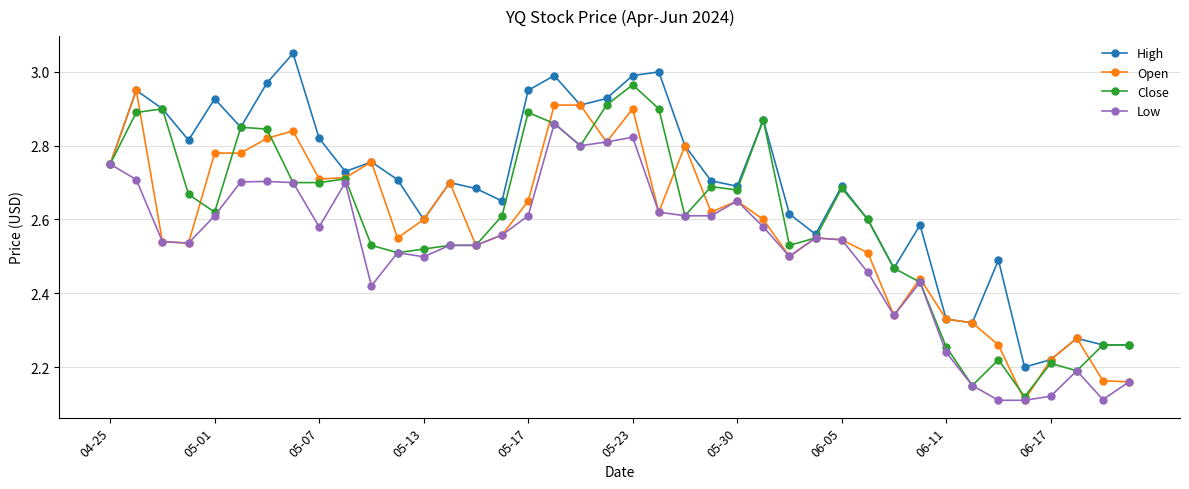

True or false: Low has more than 2 points higher than both neighbors.

True